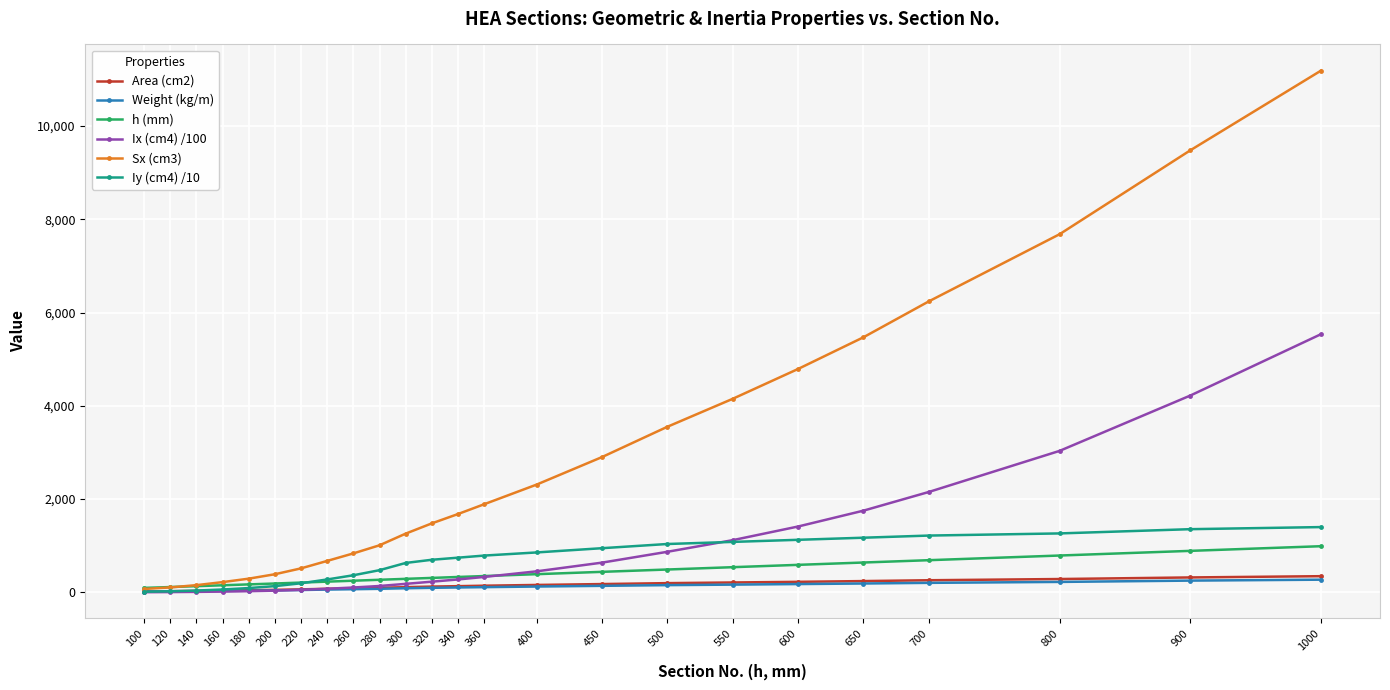

Is this an area chart (filled region under the line)?

No